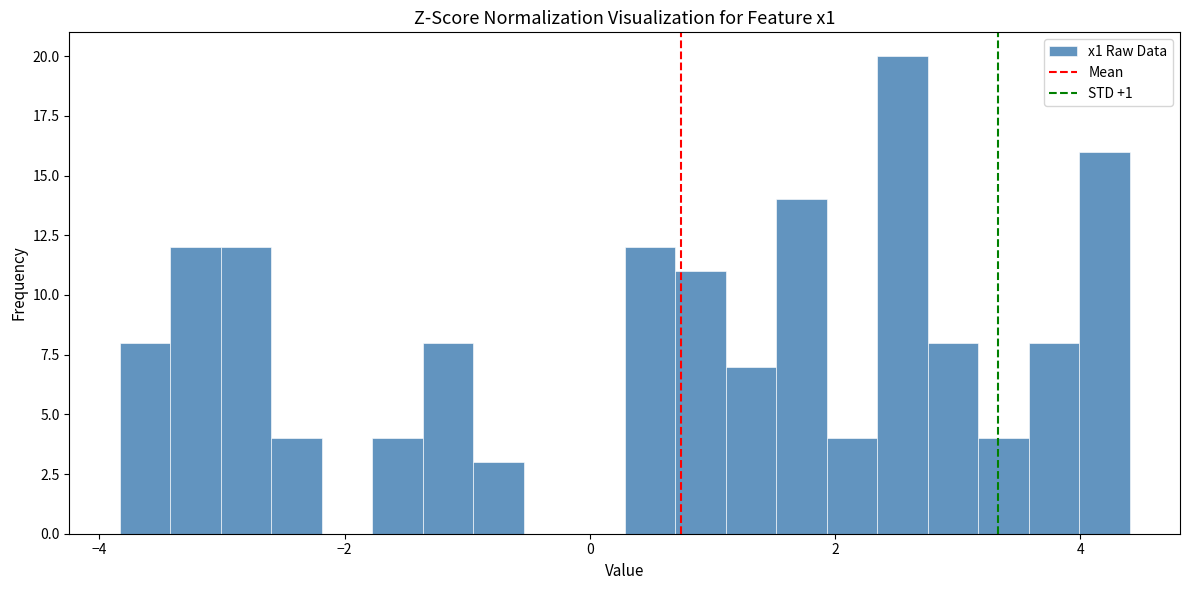

Read against the x-axis, roughly where is the centre of the tallest bar?

2.6